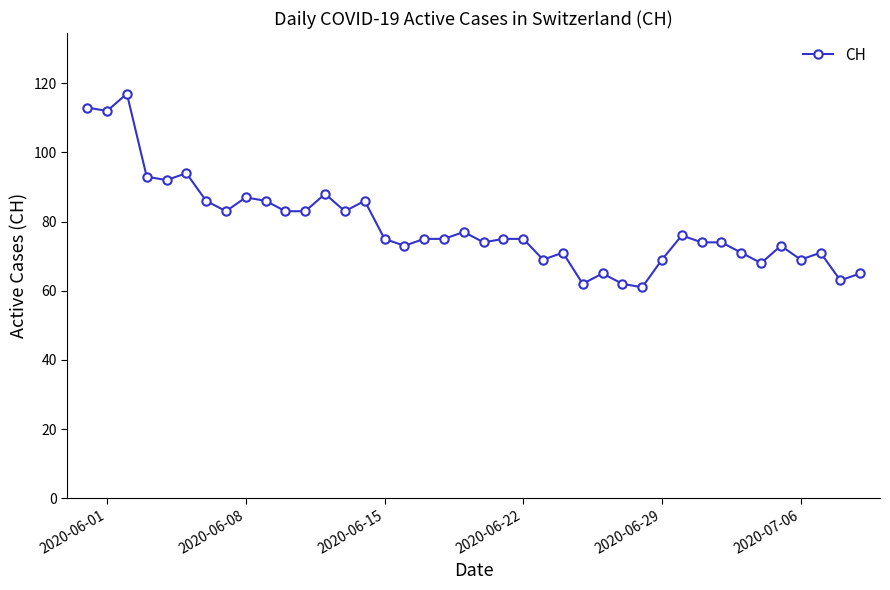

What is the value of the 26th point from the left?

62